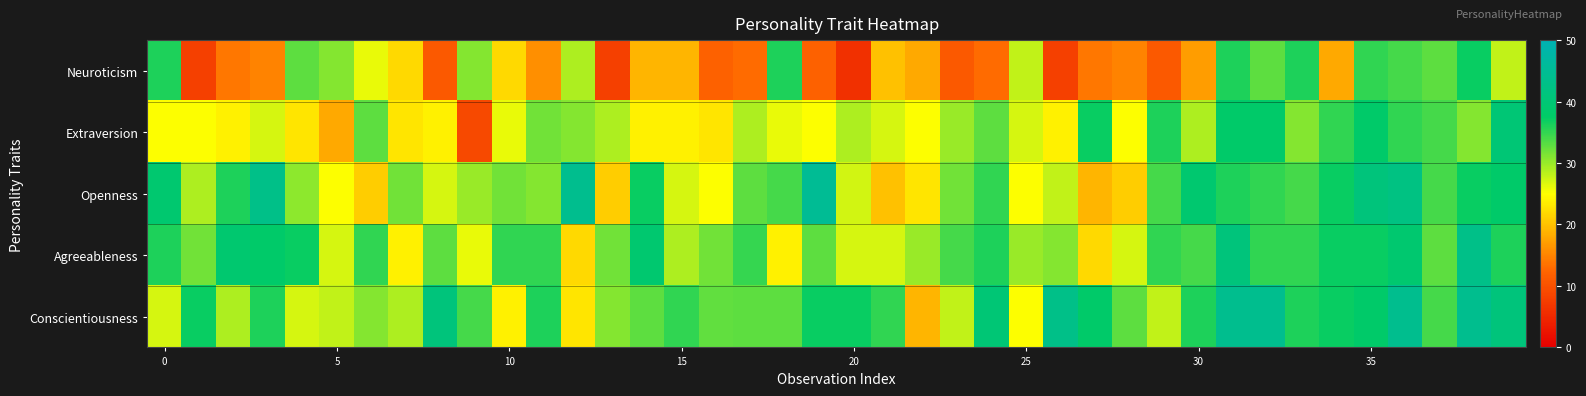

Which series has the widest spread of values?

Neuroticism